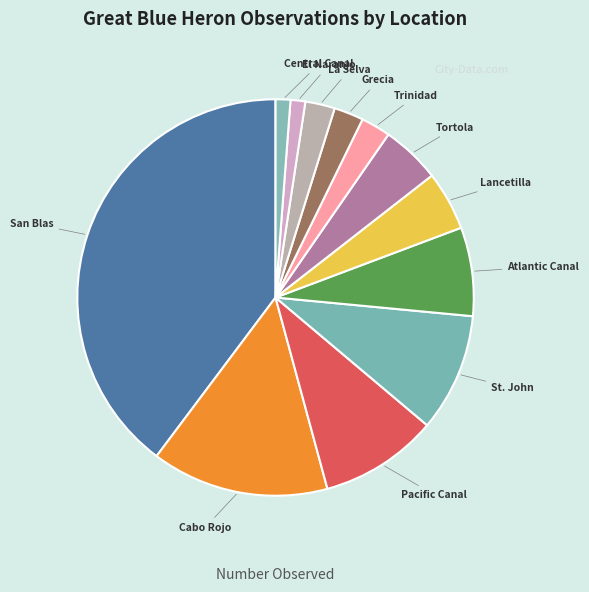

How many slices are in this pie chart?

12